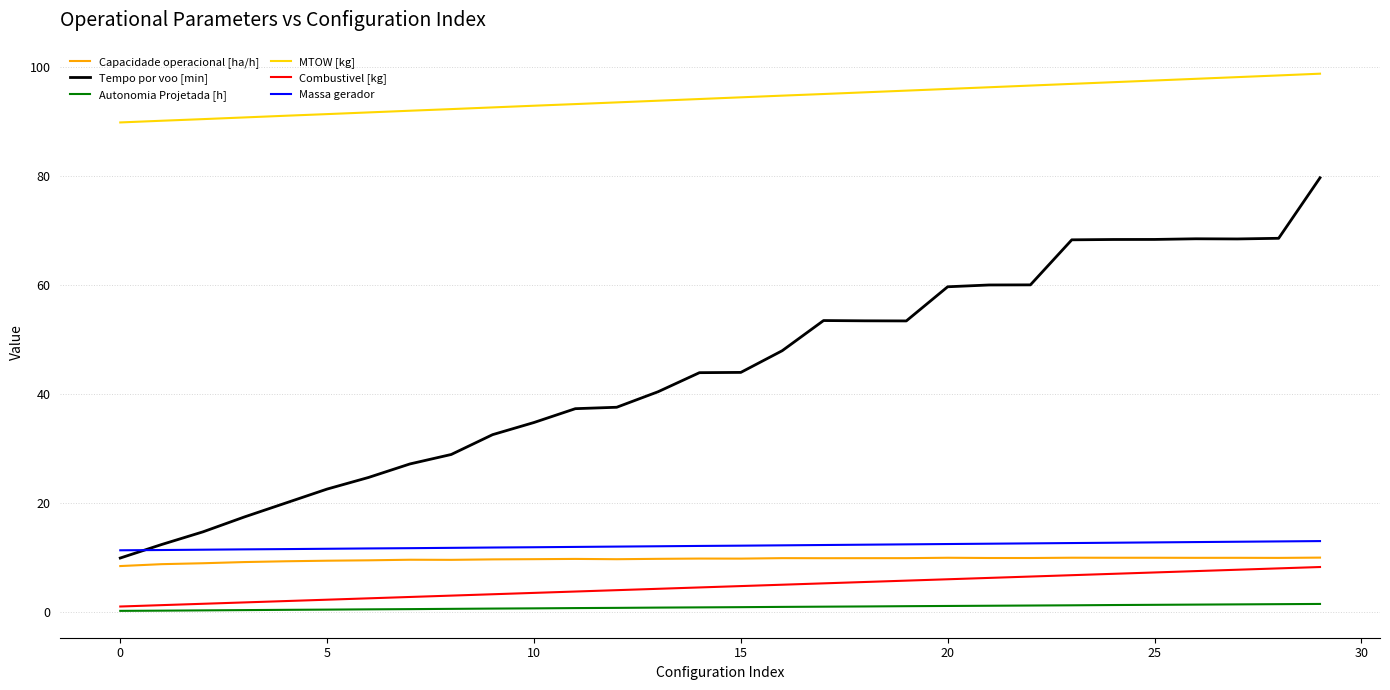

What is the minimum value for Tempo por voo [min]?

9.9